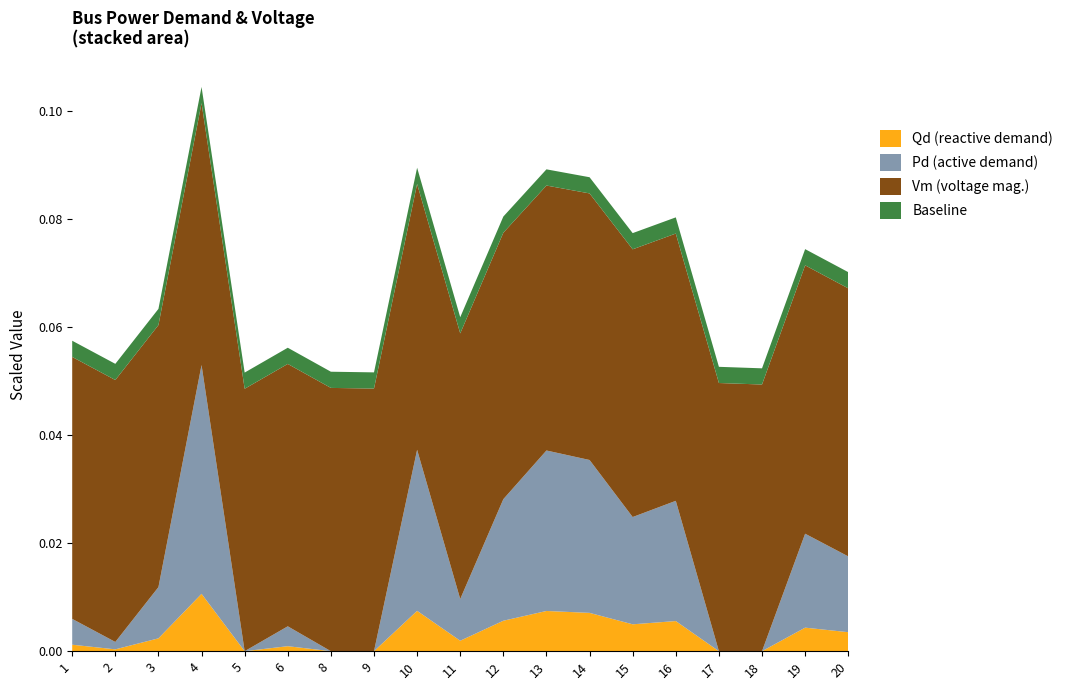

At which label does Qd (reactive demand) reach its peak?

4